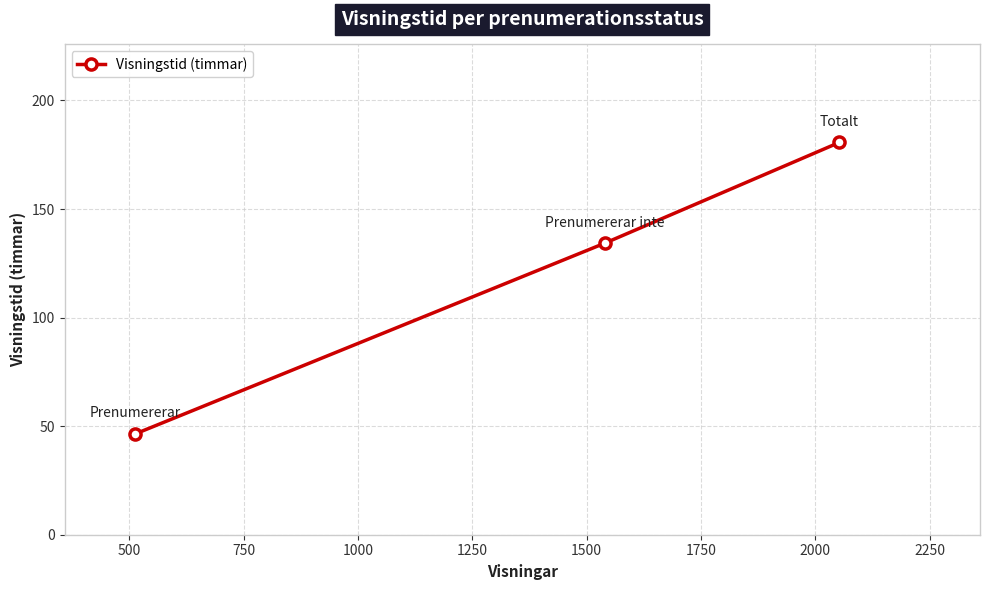

Reading right to left, list all the values displayed in this chart.

180.6	134.2	46.4